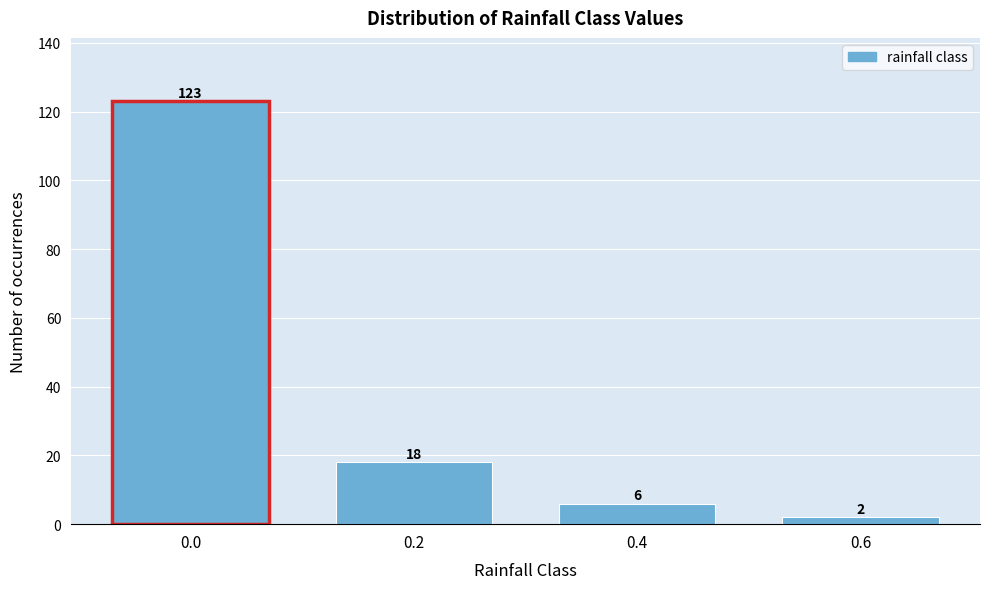

Reading left to right, transcribe all the data shown in this chart.

0.0=123	0.2=18	0.4=6	0.6=2